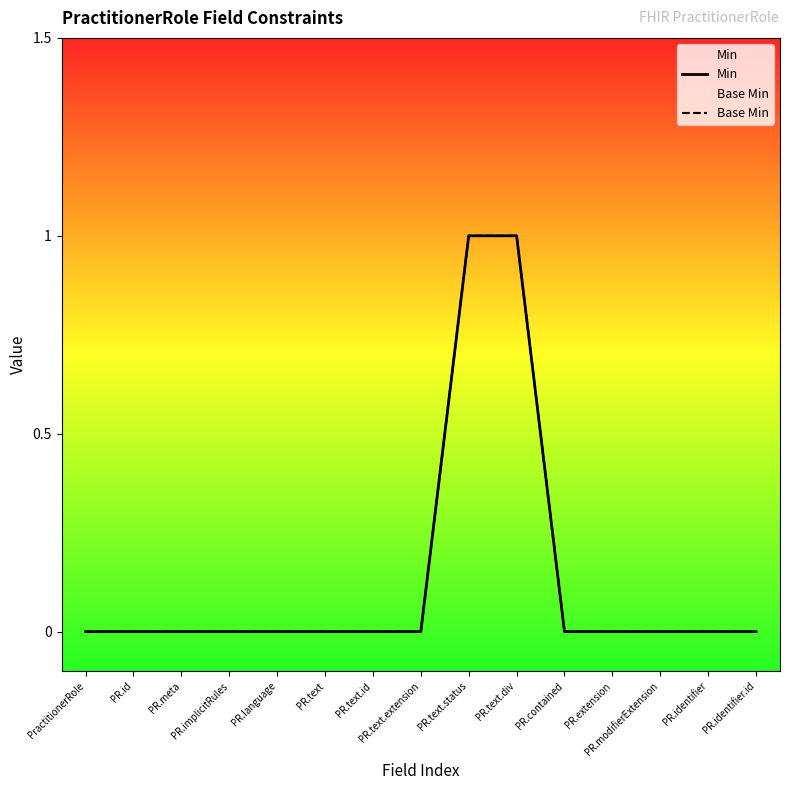

Which category has the lowest value across all series?

PractitionerRole